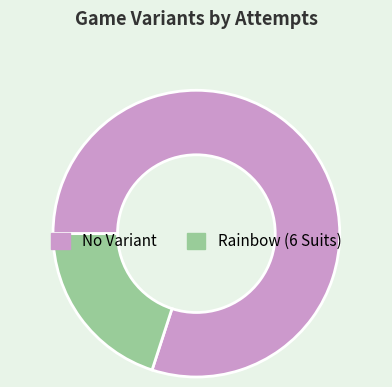

Do No Variant and Rainbow (6 Suits) together represent more than half of the pie?

Yes